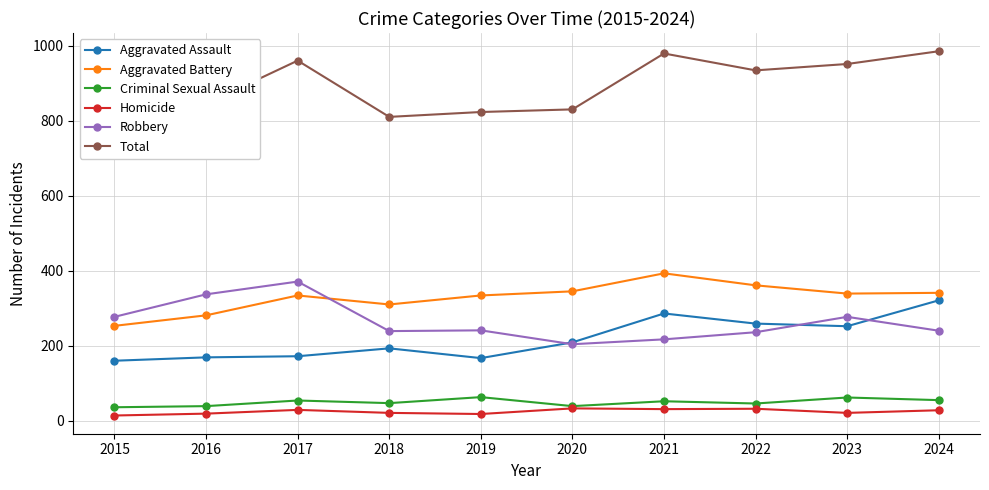

Which series has the largest range (max minus min)?

Total